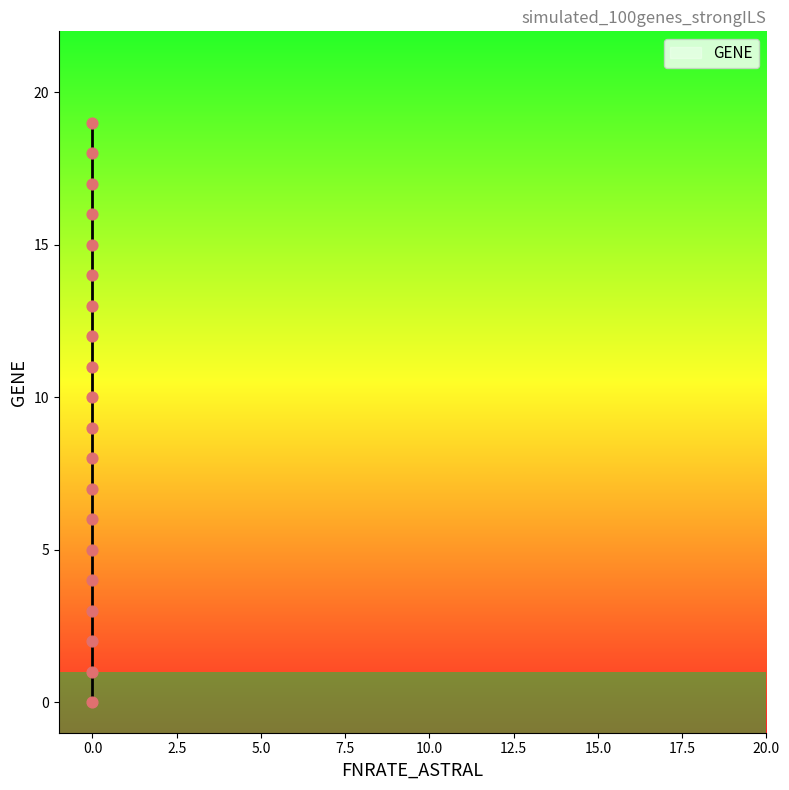

What is the range of Y values (max minus min)?

19